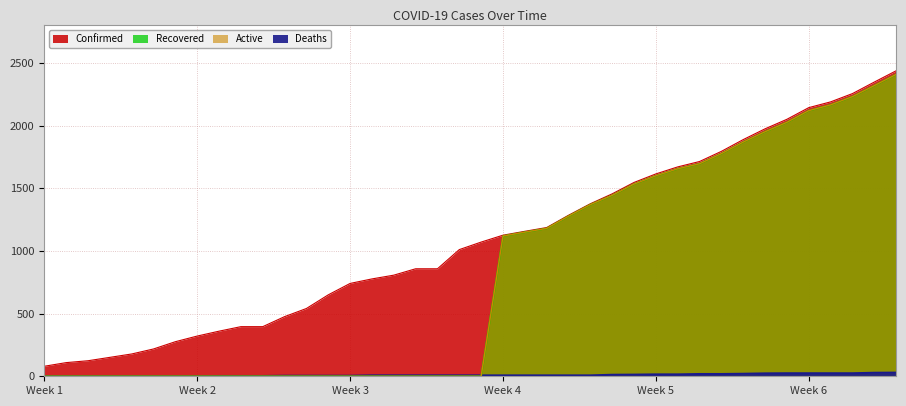

Read the Confirmed value at 04-22, to the nearest 50.

1800